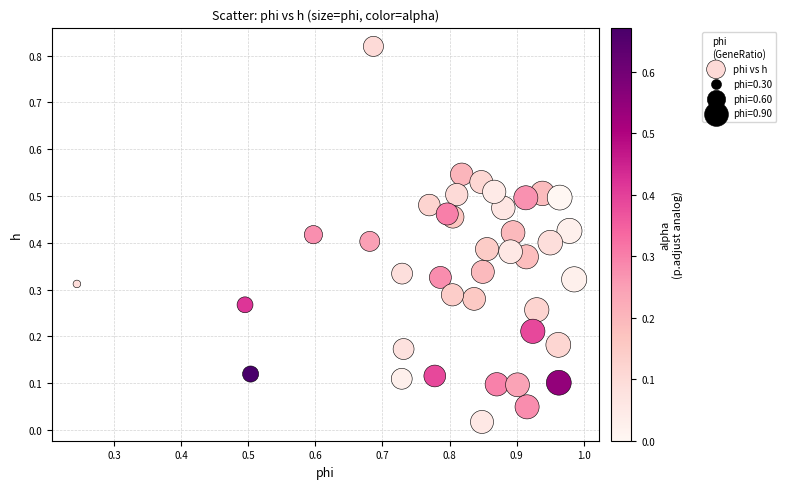

What is the range of X values (max minus min)?

0.7